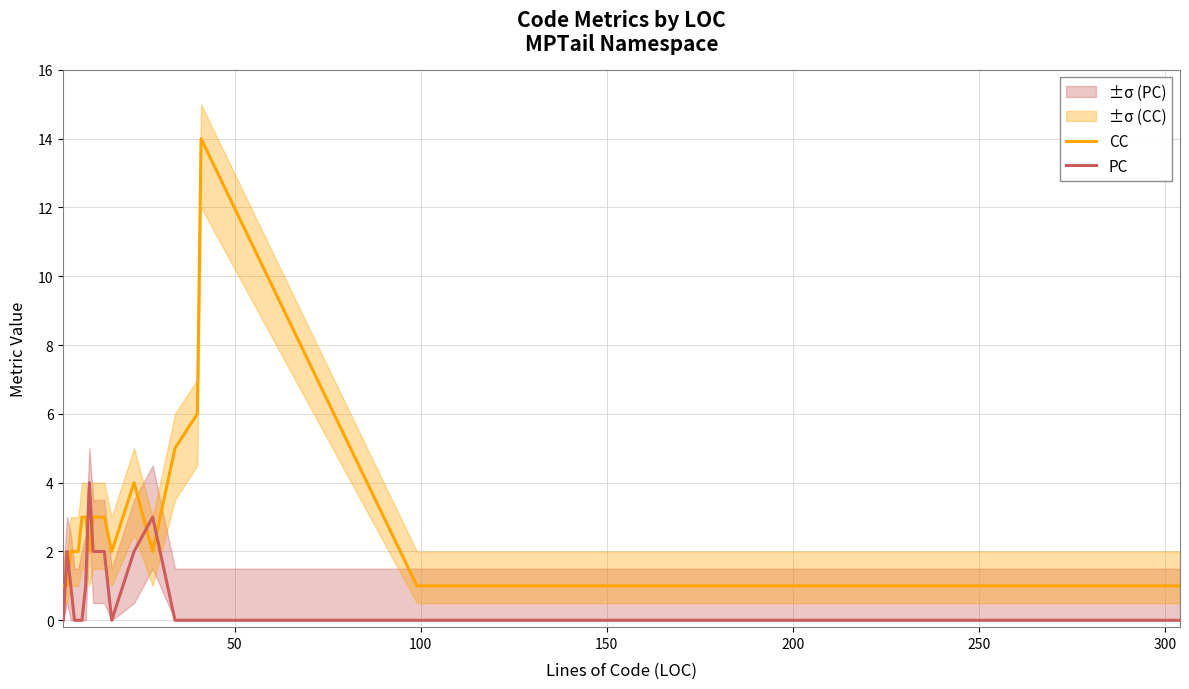

How many intersections are there between CC and PC?

6